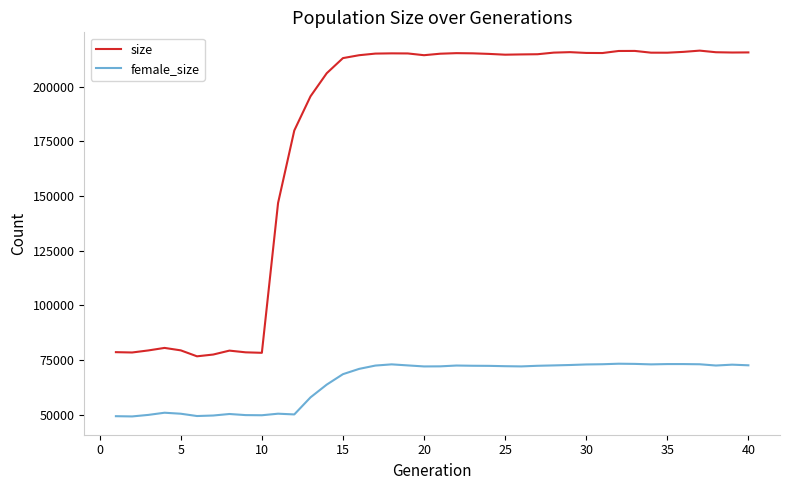

What are all the series names shown in the legend?

size, female_size